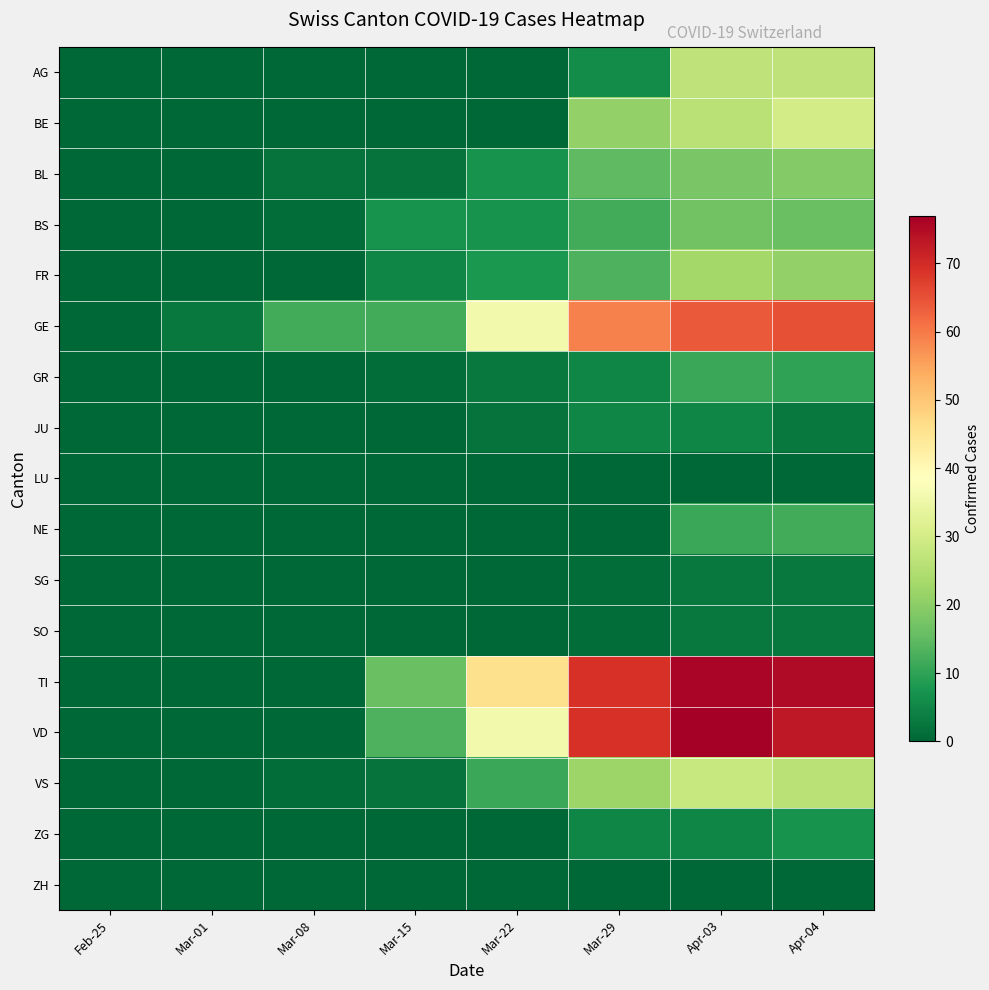

How many distinct data groups are displayed?

17